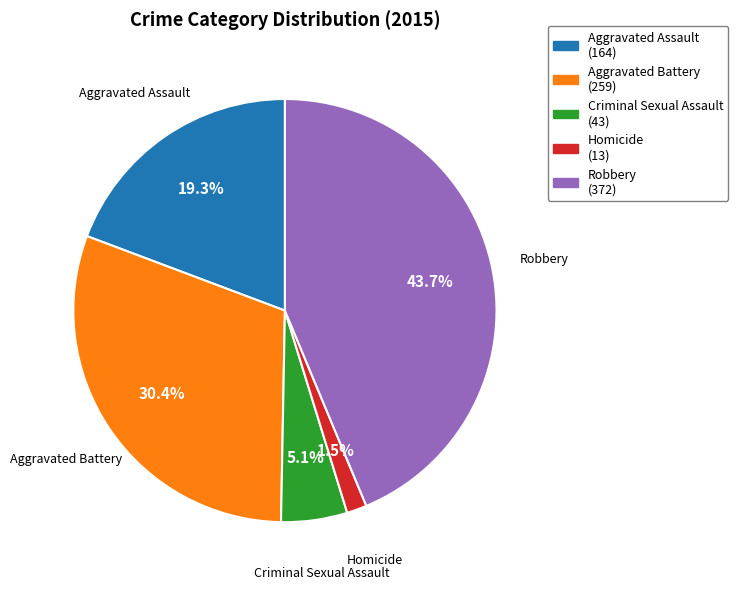

To the nearest percent, what is the difference between the largest and smallest slice percentages?

42%